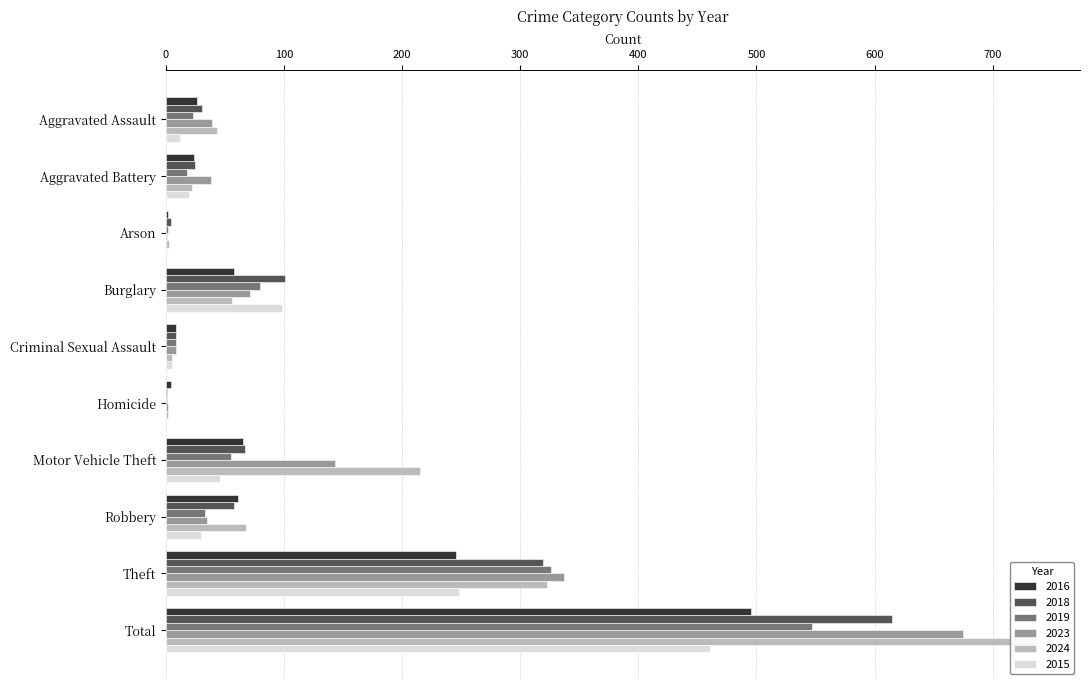

What is the smallest value displayed?

1